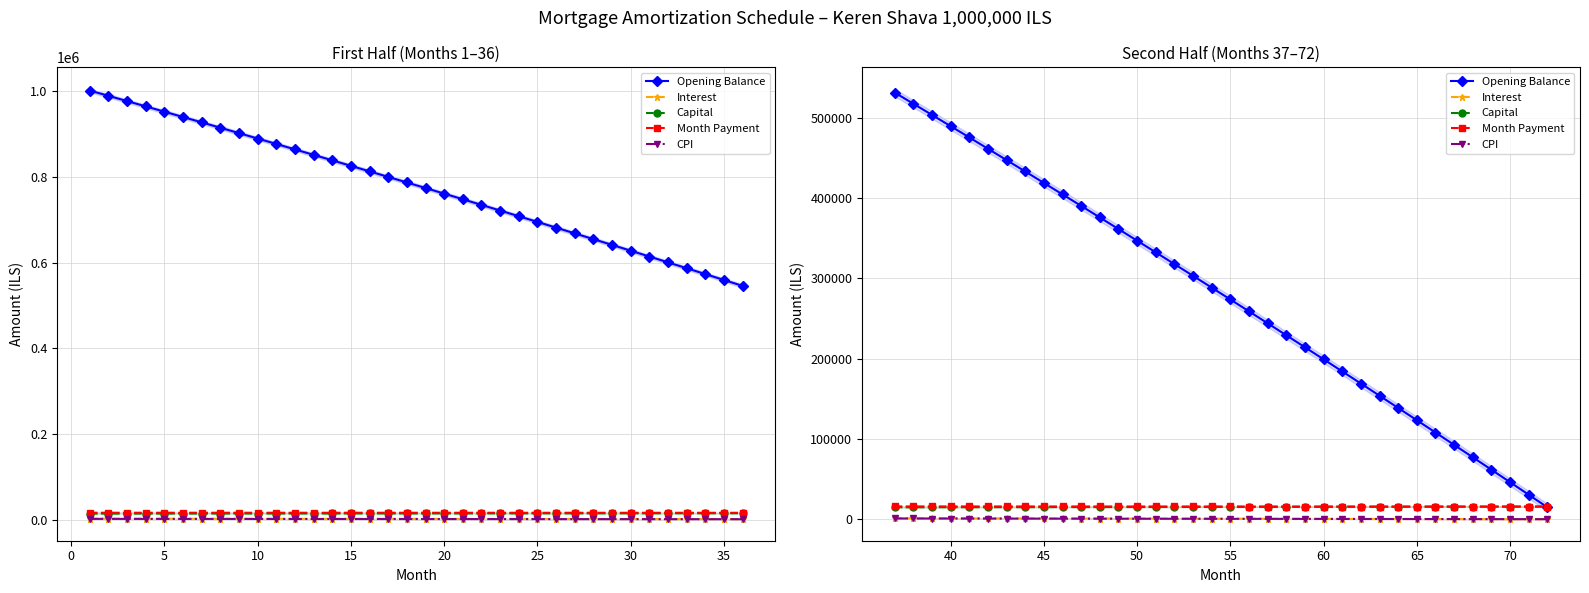

What are all the series names shown in the legend?

Opening Balance, Interest, Capital, Month Payment, CPI